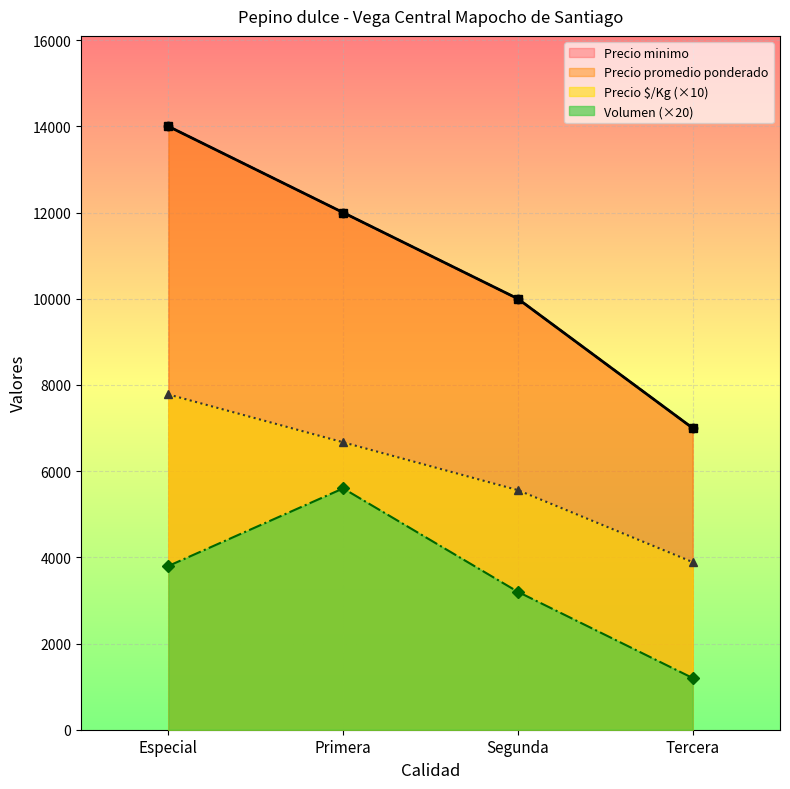

What is the difference between the second highest and second lowest values in the Volumen series?

600